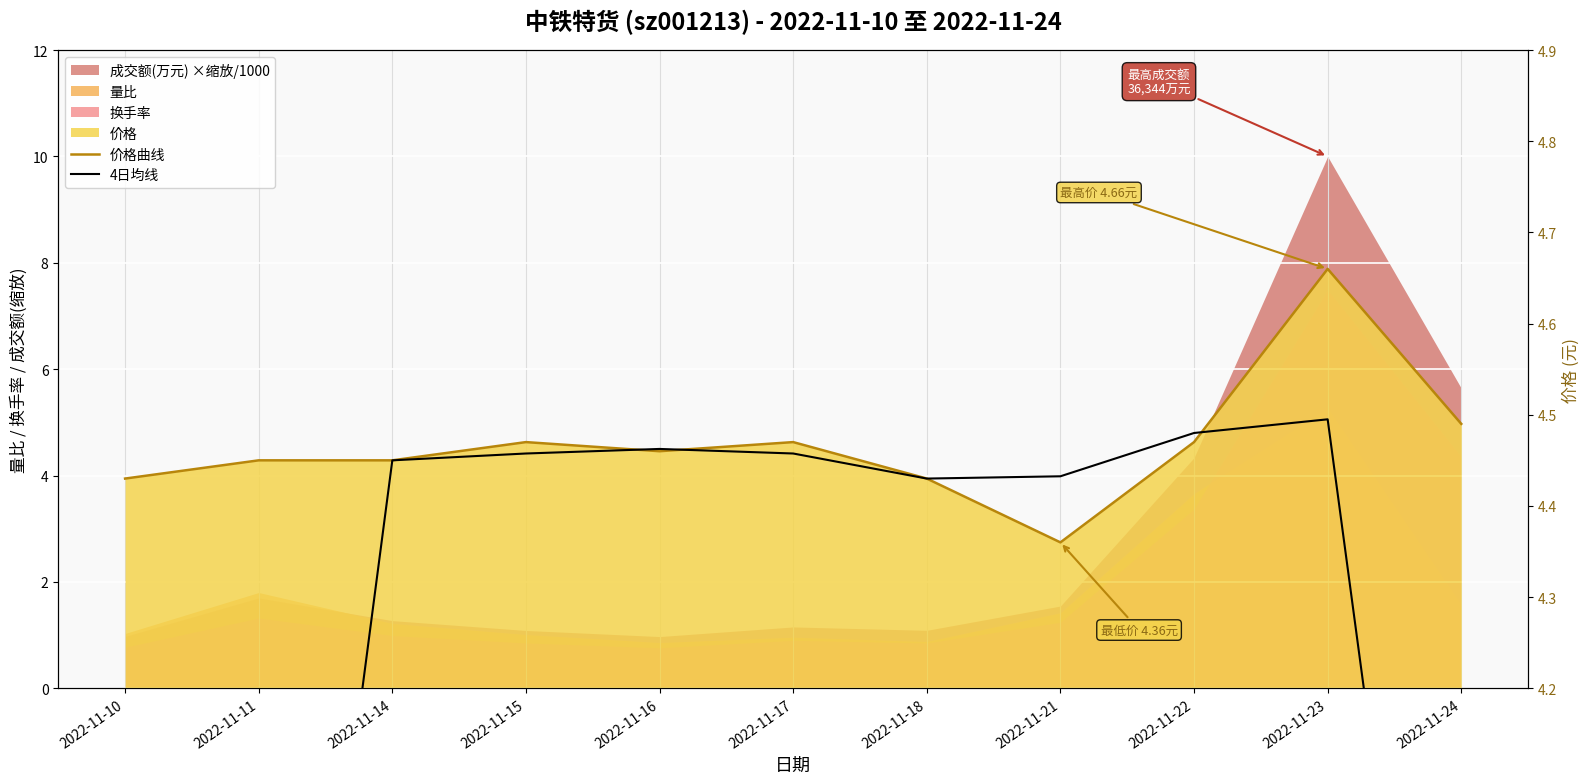

True or false: 价格曲线 has a value of 2.4 at 2022-11-11.

False